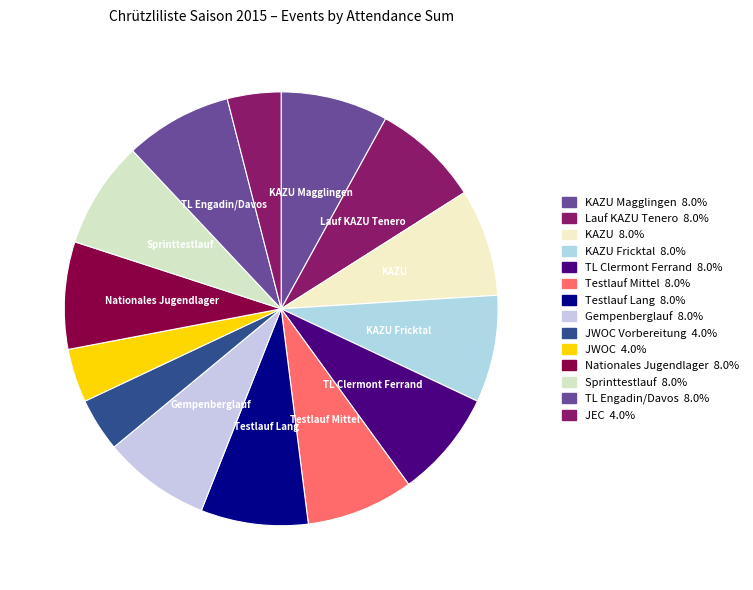

Count the number of slices in the pie.

14